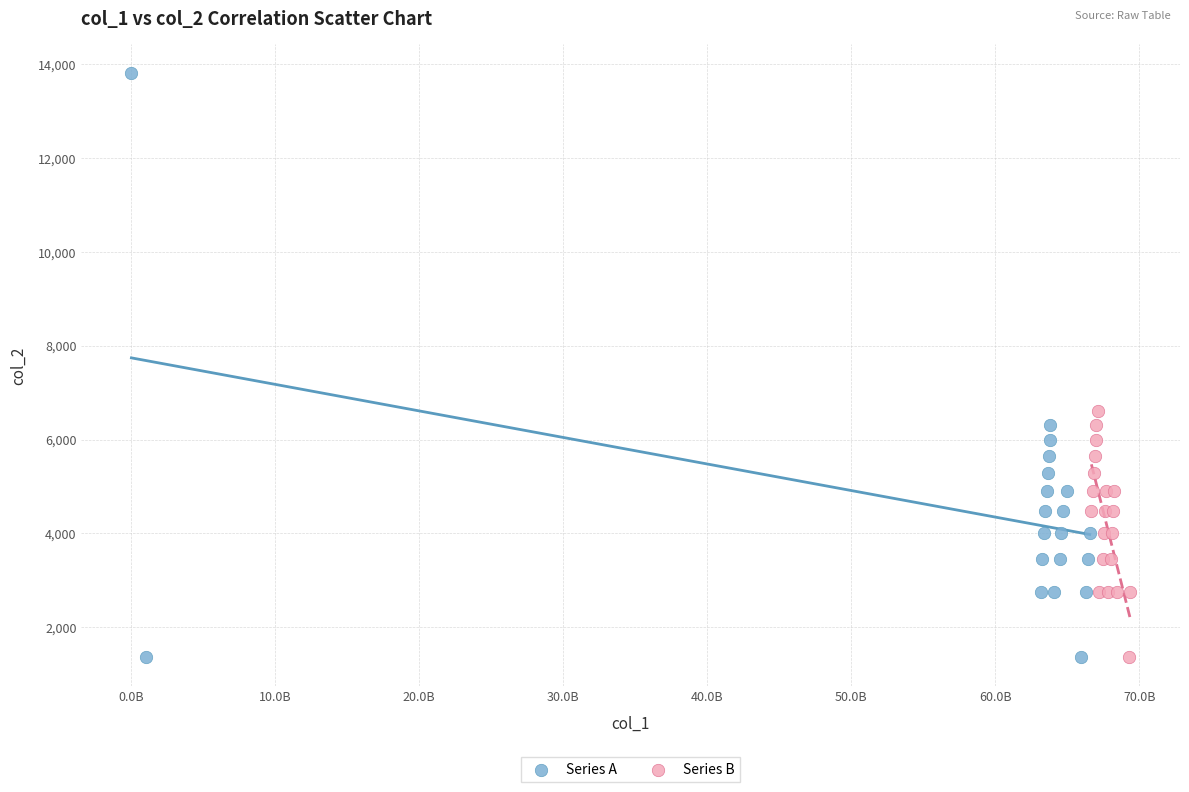

Which series has the widest spread of Y values?

Series A